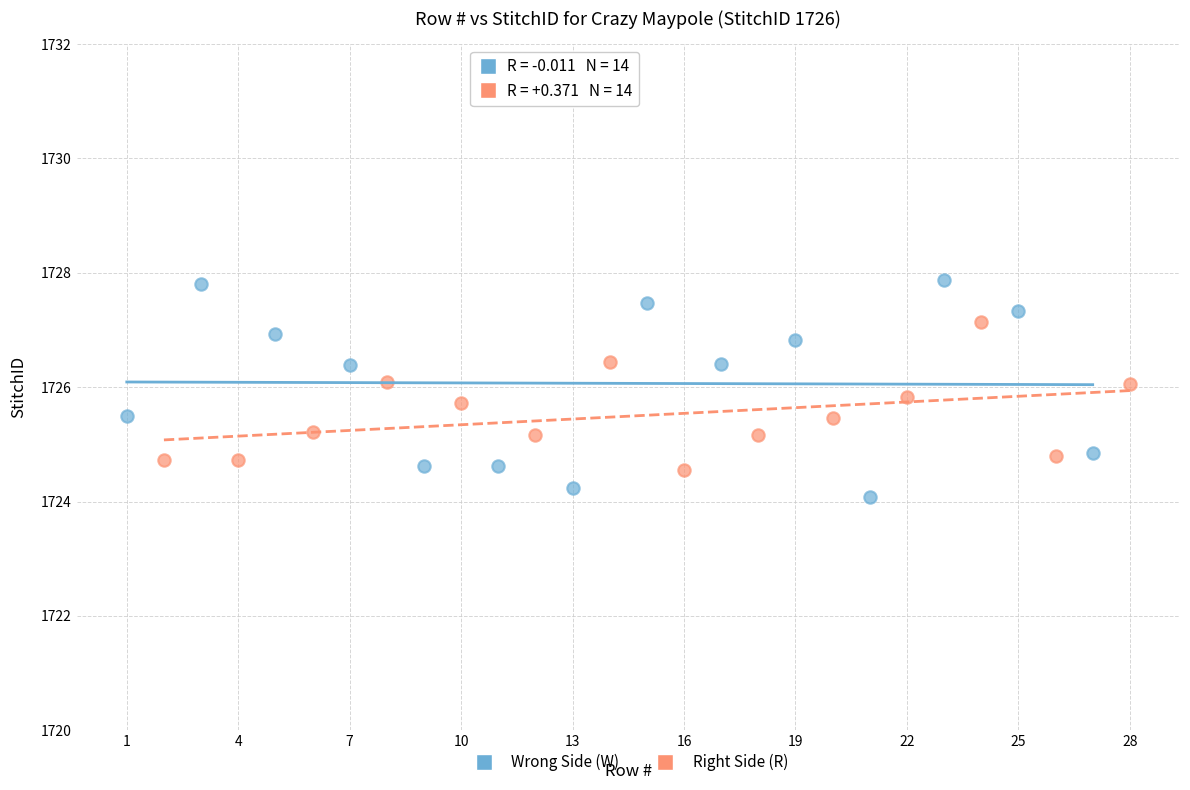

What are all the series names shown in the legend?

Wrong Side (W), Right Side (R)